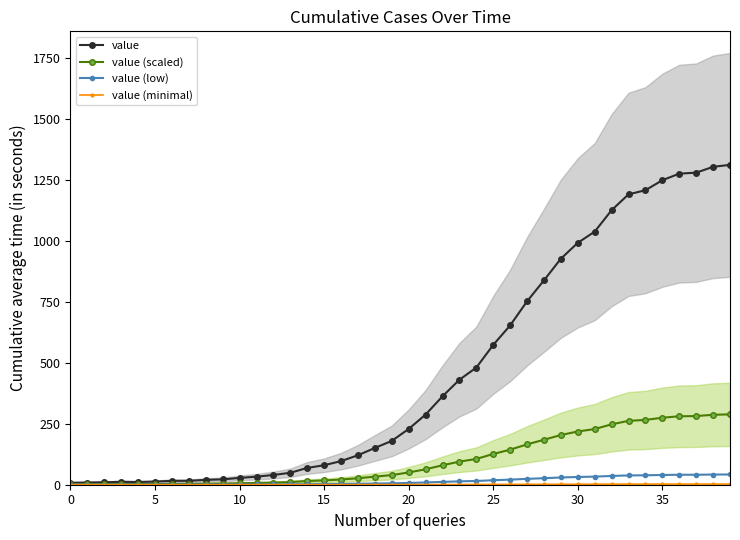

How many data points in value (scaled) are less than 50?

20